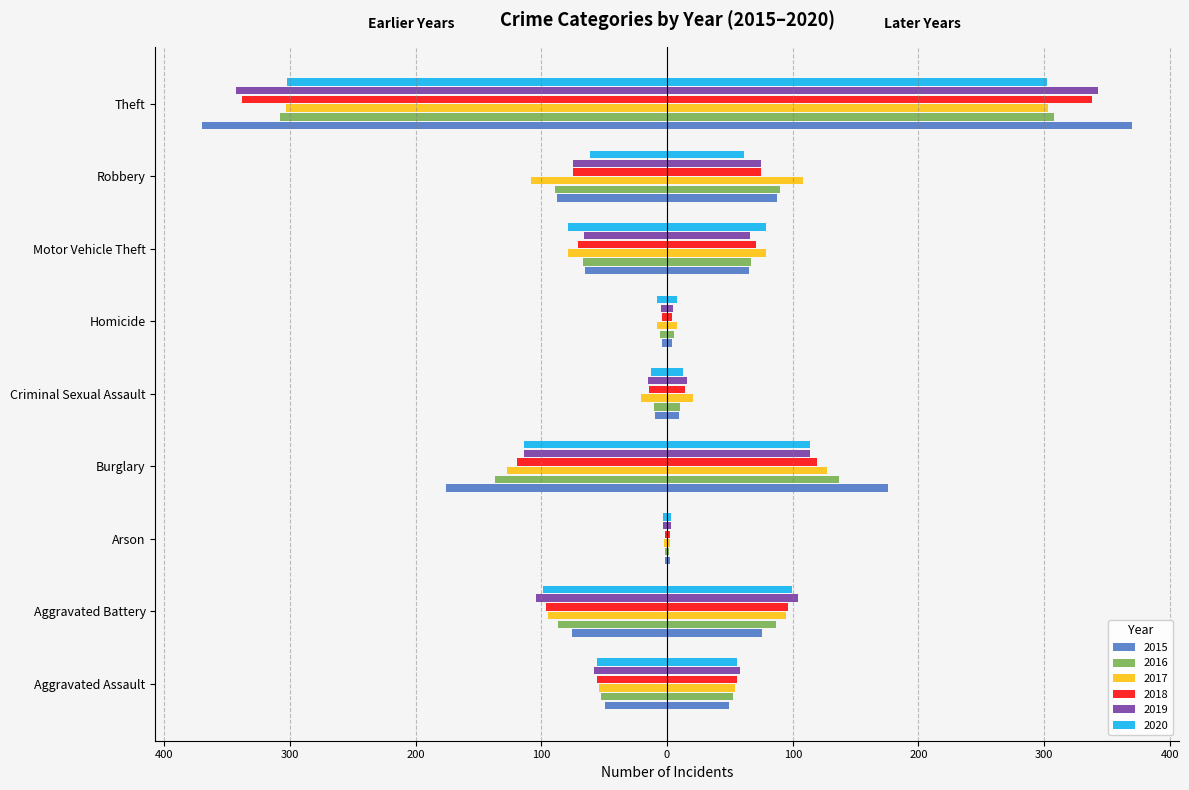

Which series has the widest spread of values?

2015